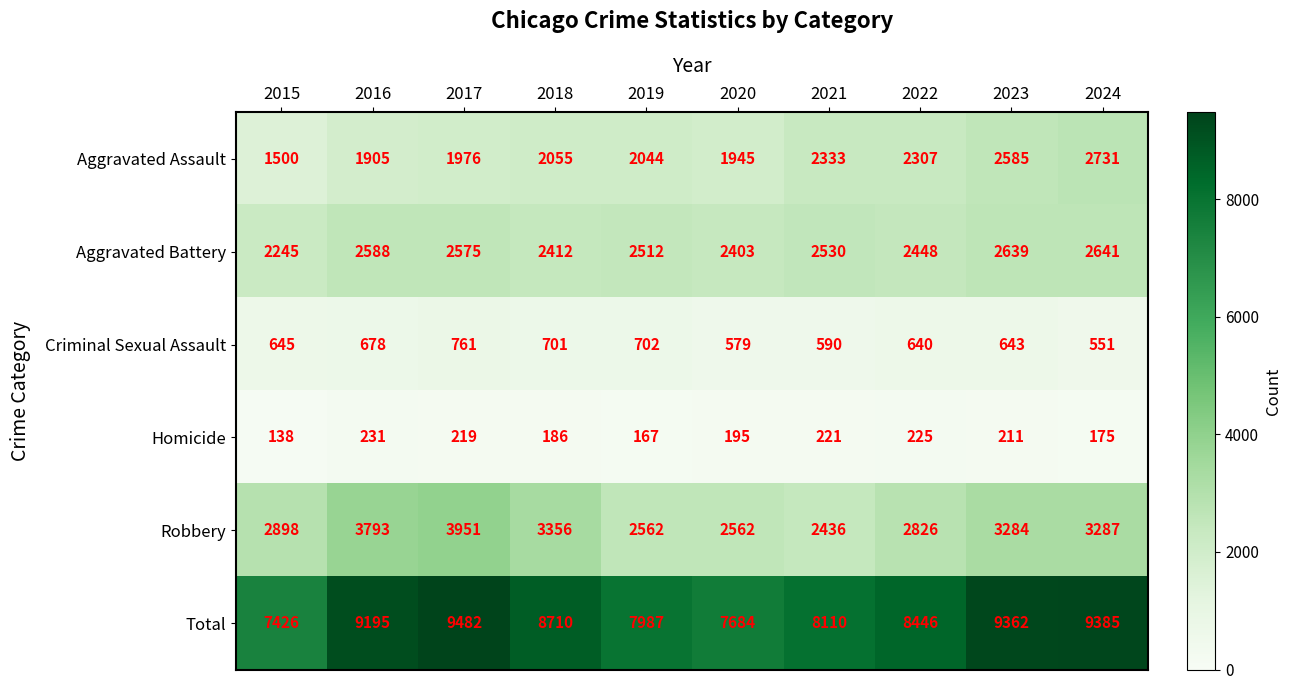

Rank the series at 2015 from highest to lowest value.

Total, Robbery, Aggravated Battery, Aggravated Assault, Criminal Sexual Assault, Homicide